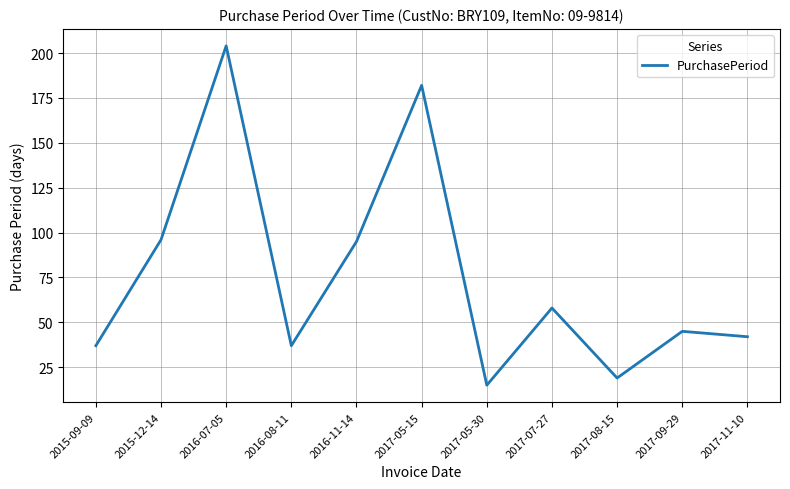

What is the difference between the values at 2017-07-27 and 2016-11-14?

37